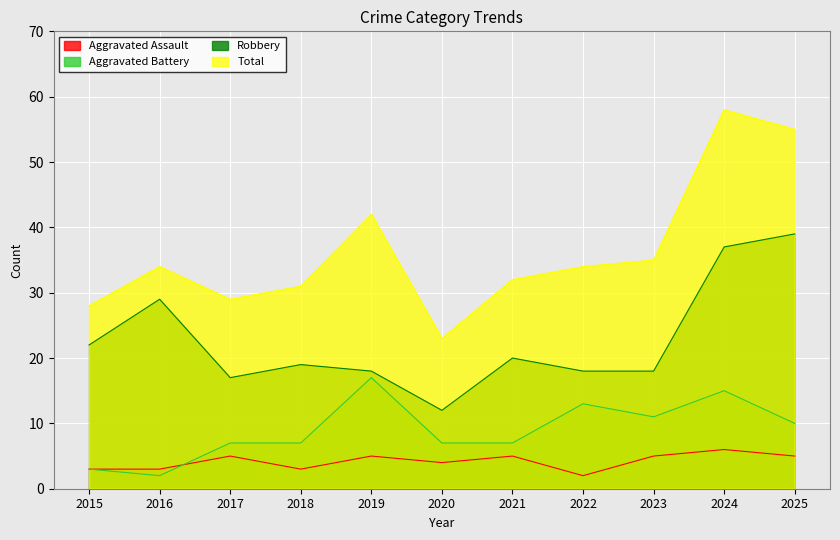

Which series changed the most between 2015 and 2022?

Aggravated Battery